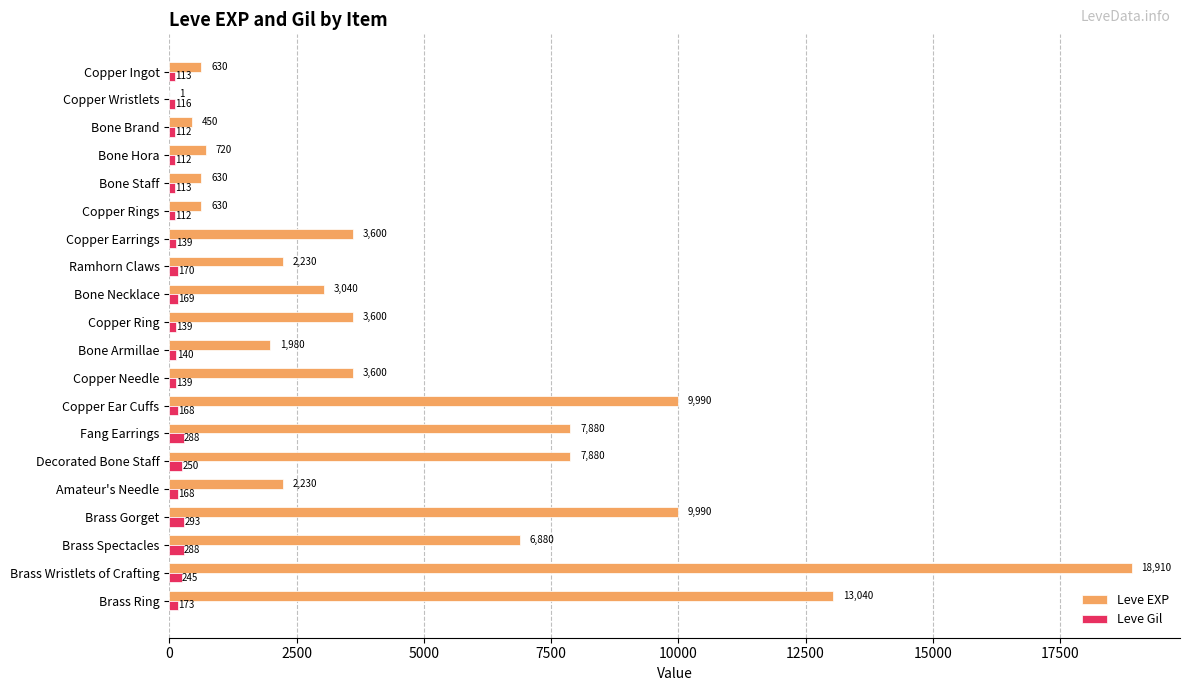

How many series are shown in this chart?

2